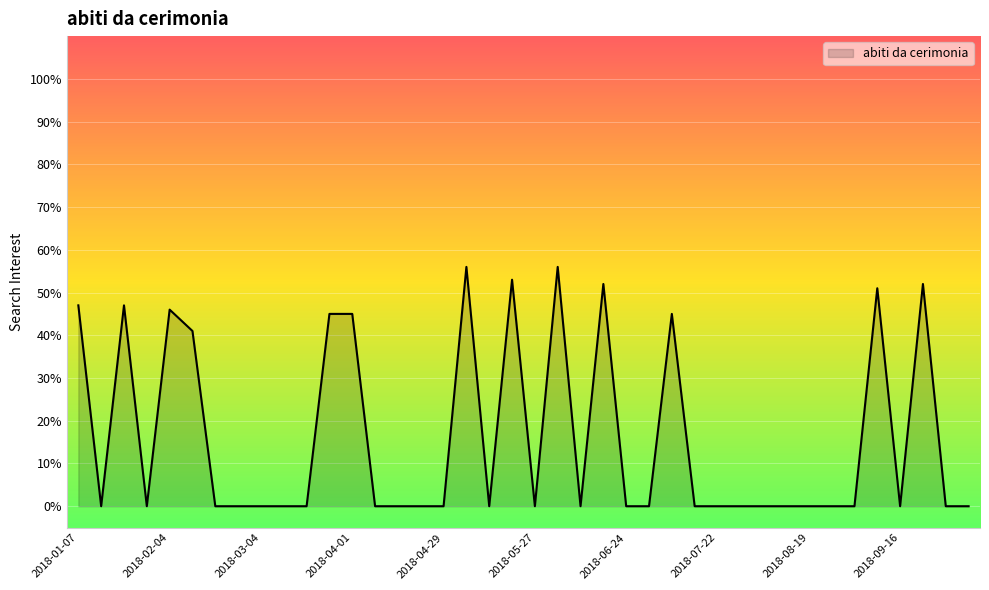

What is the sum of all values?

636